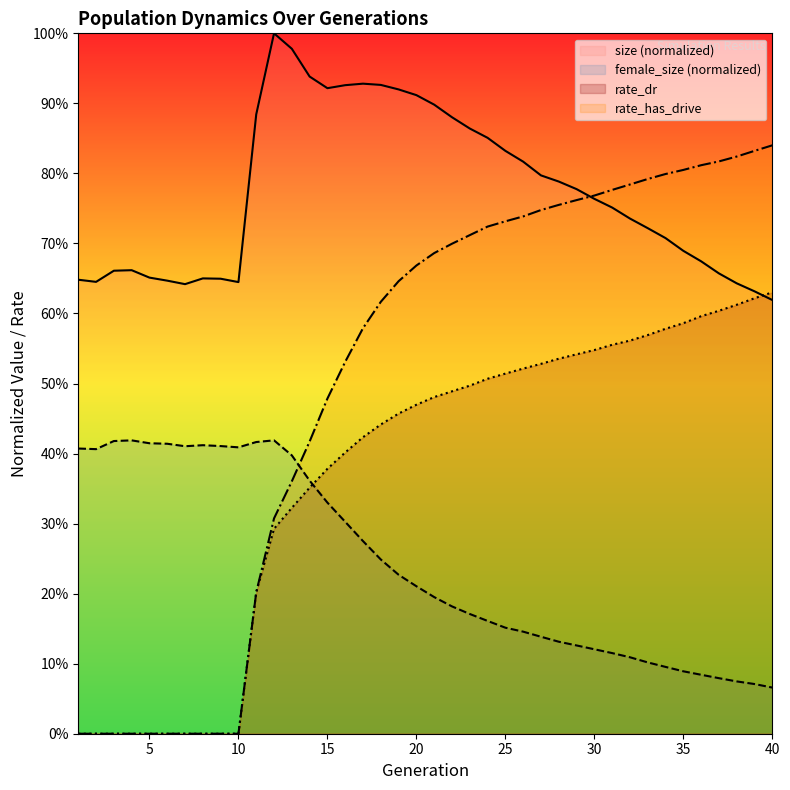

Rank the series at 32 from highest to lowest value.

rate_has_drive, size, rate_dr, female_size